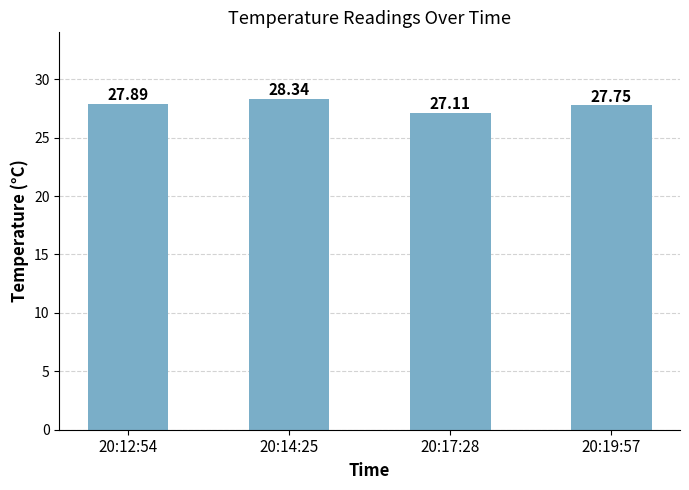

True or false: the data shows 37.3 at 20:12:54.

False